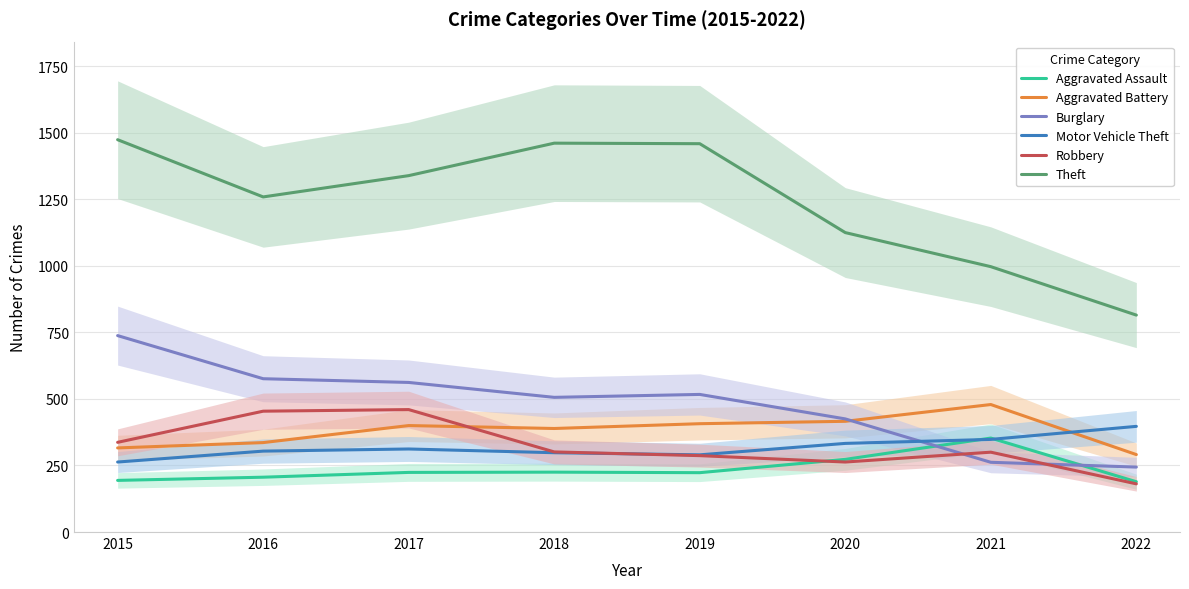

In Aggravated Assault, how many points are higher than both neighbors (excluding endpoints)?

2